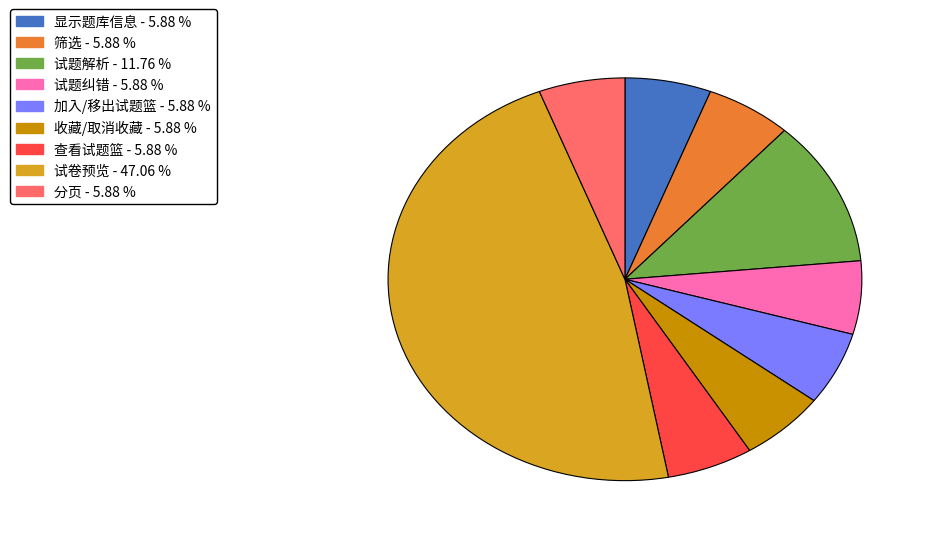

What is the largest slice in the pie chart?

试卷预览